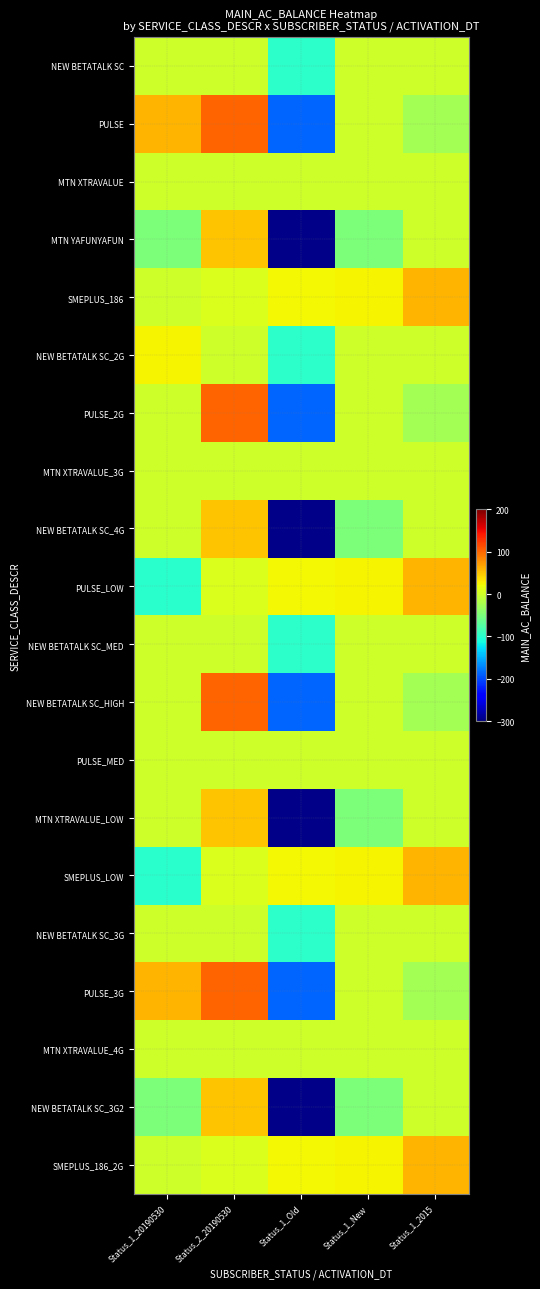

What is the minimum value shown in the chart?

-294.5